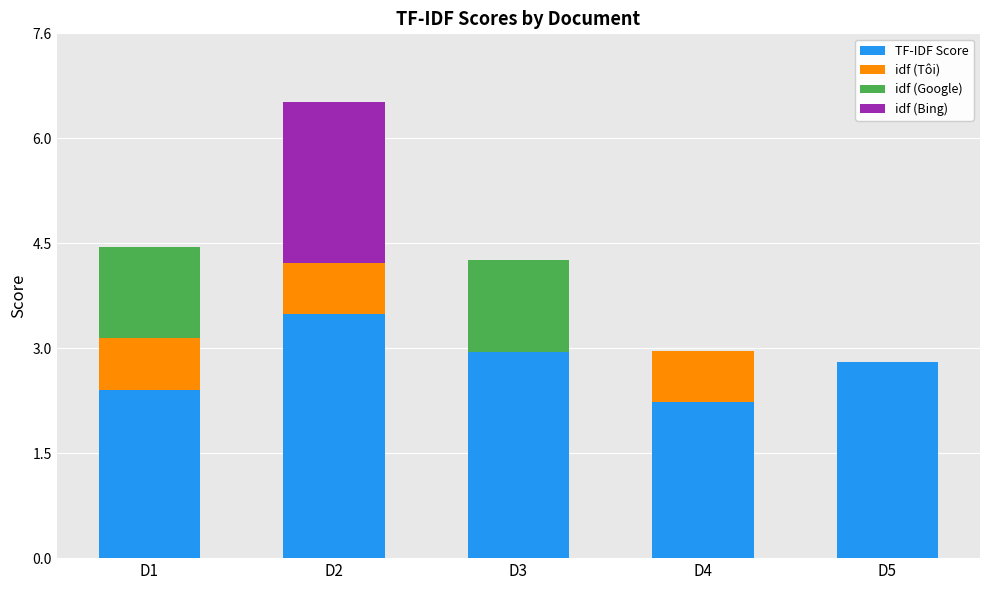

True or false: TF-IDF Score has a value of 0.8 at D5.

False